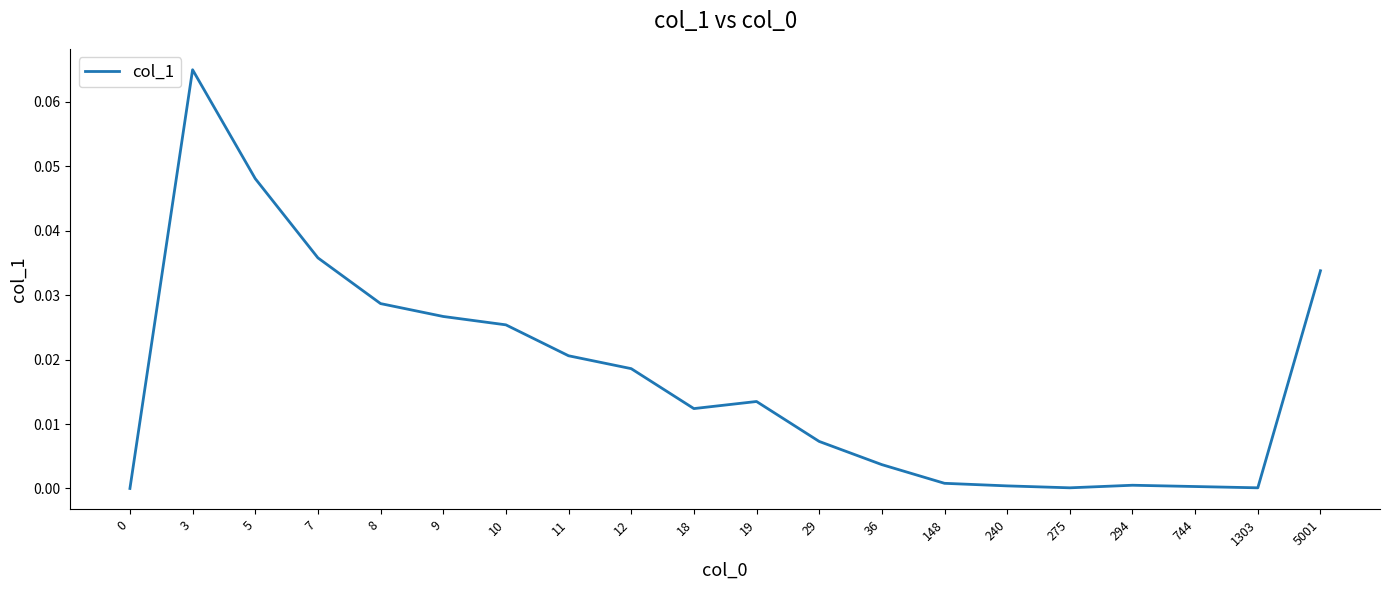

Which label corresponds to the largest value in the chart?

3